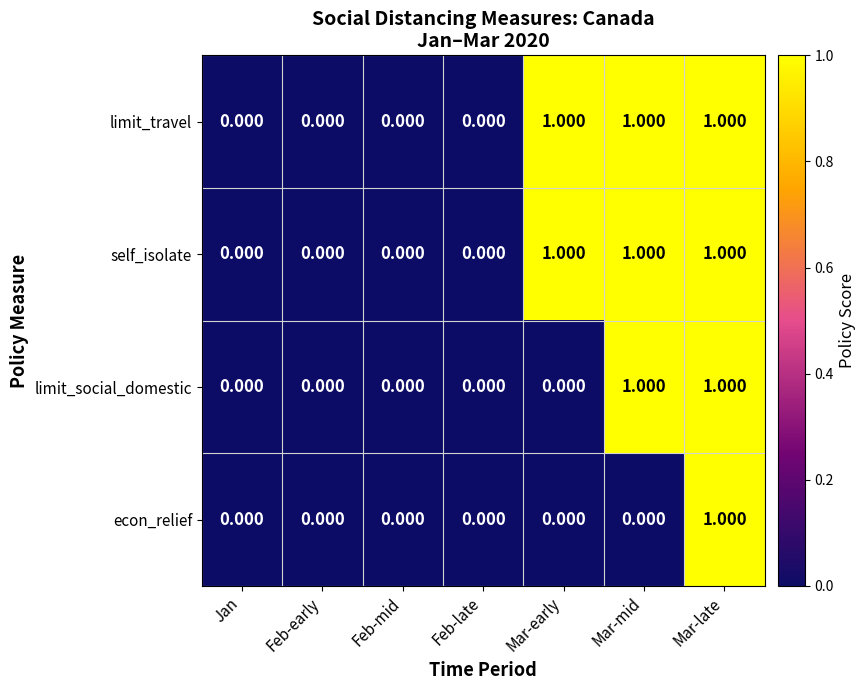

Count the number of categories in the chart.

7